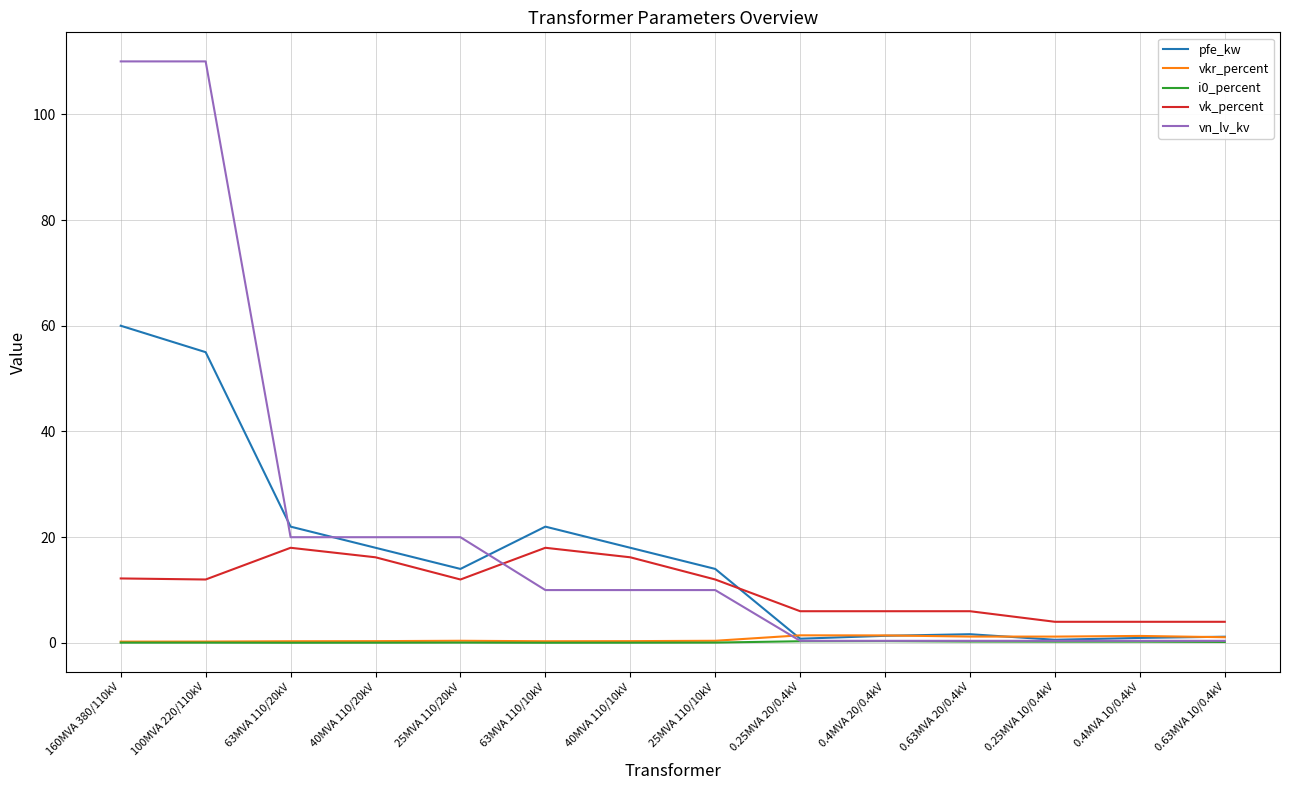

At which category does pfe_kw reach its first local peak?

63MVA 110/10kV